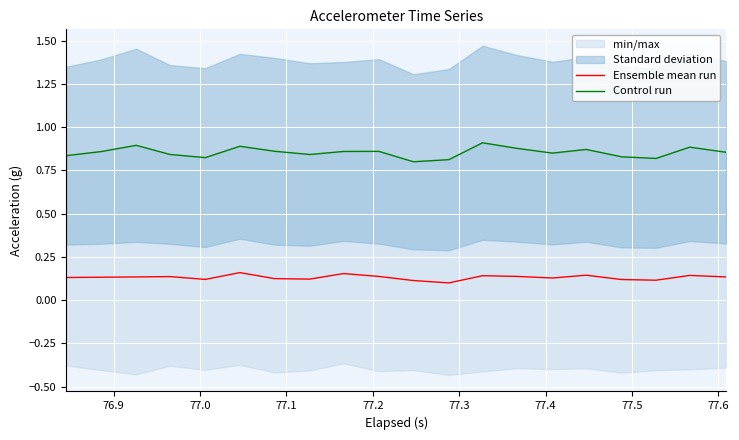

At how many categories does at least one series exceed 0?

20